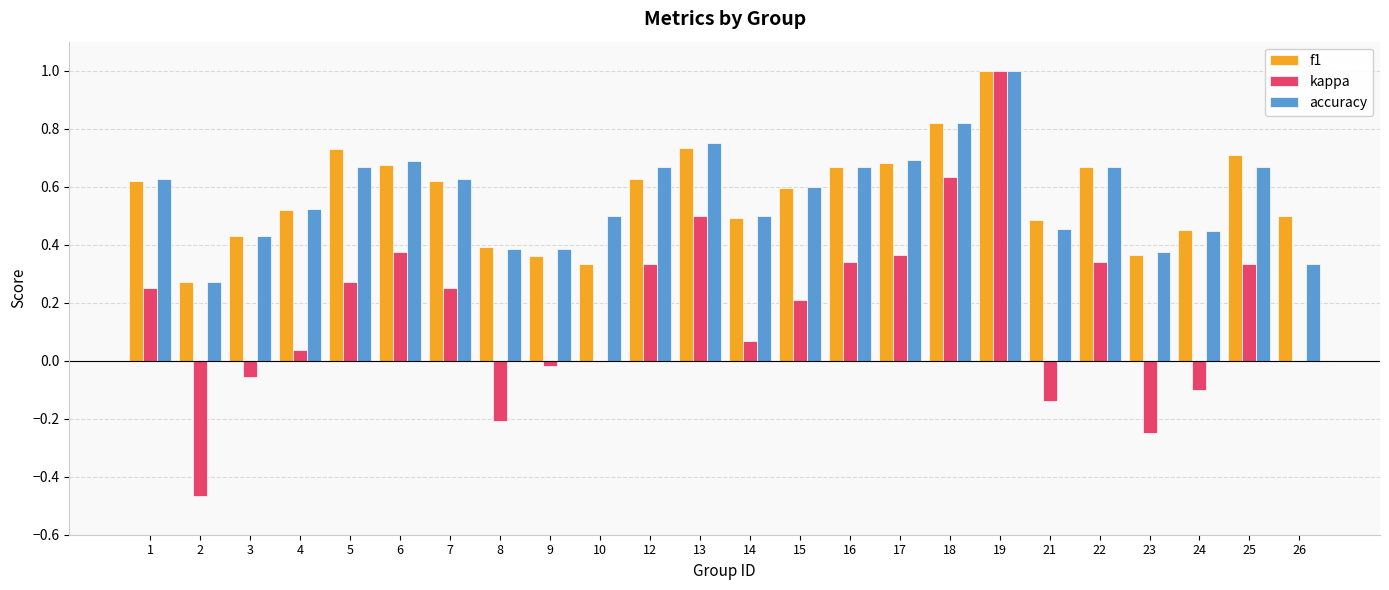

Is the value of kappa at 4 greater than the value of accuracy at 2?

No